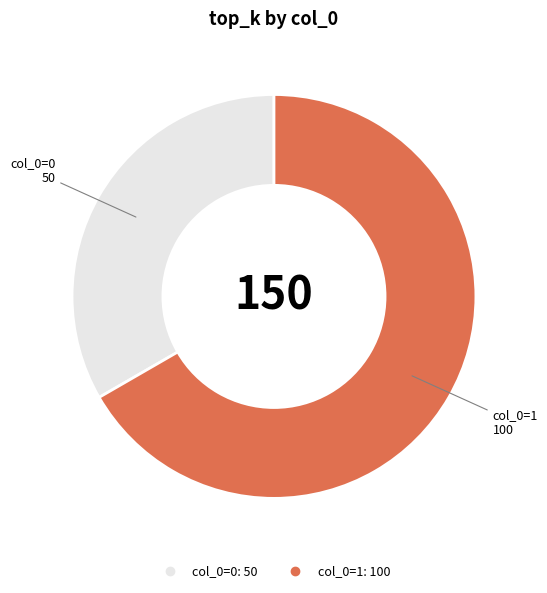

How many segments does this pie chart have?

2